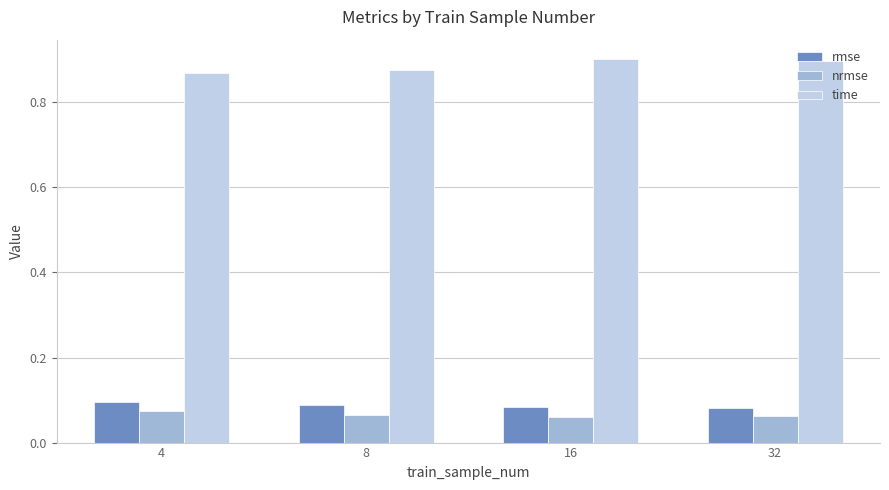

How many bars are there in each group?

3